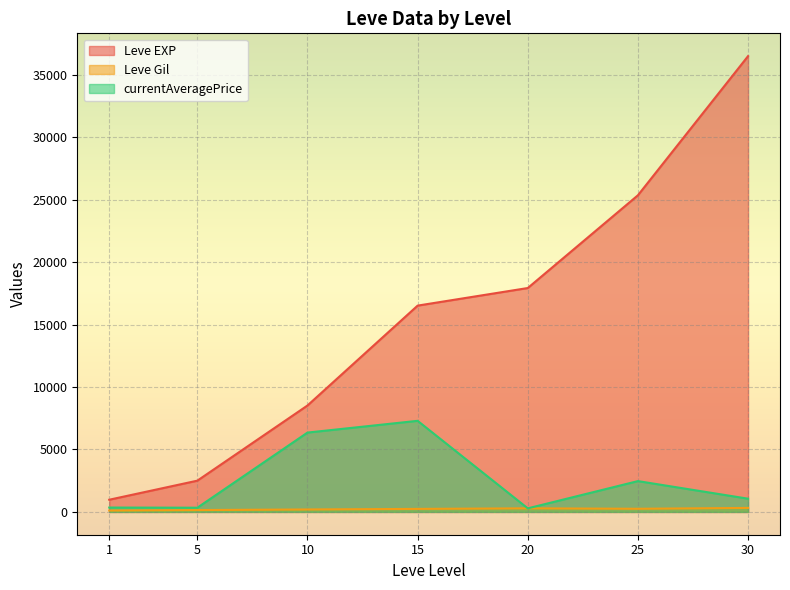

At which category does Leve Gil reach its first local peak?

1